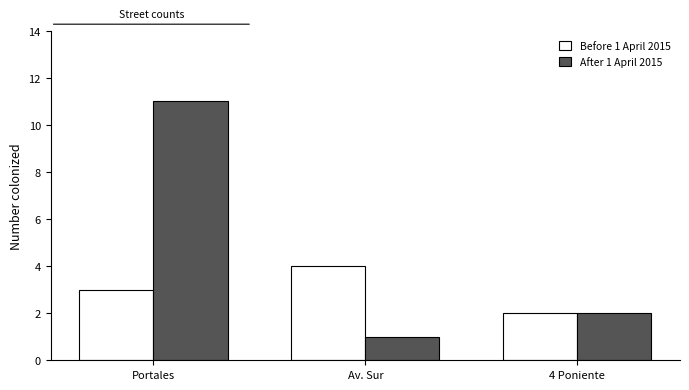

What is the label of the 1st bar from the right?

4 Poniente